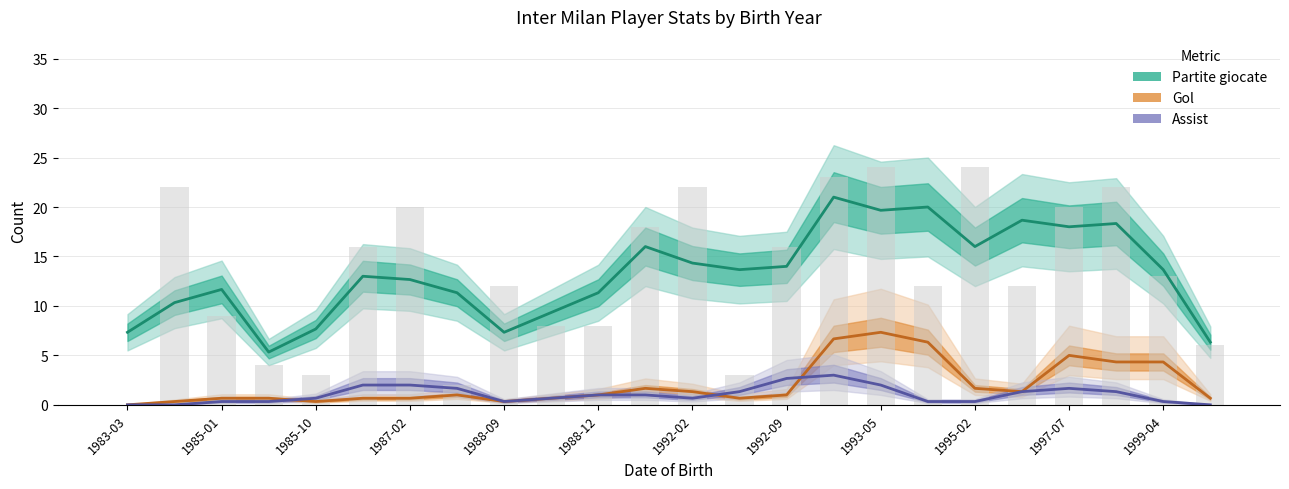

What is the difference between the maximum and second lowest values in the Assist series?

3.0